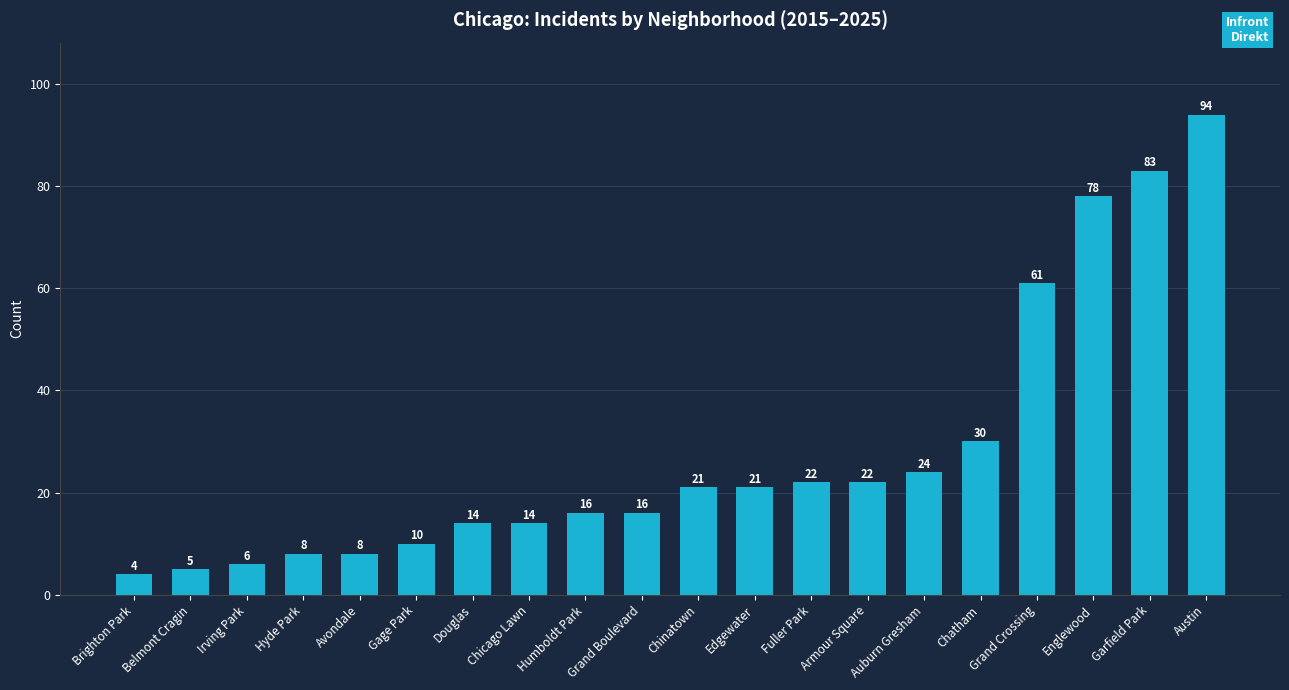

What is the sum of the values at Chinatown and Humboldt Park?

37